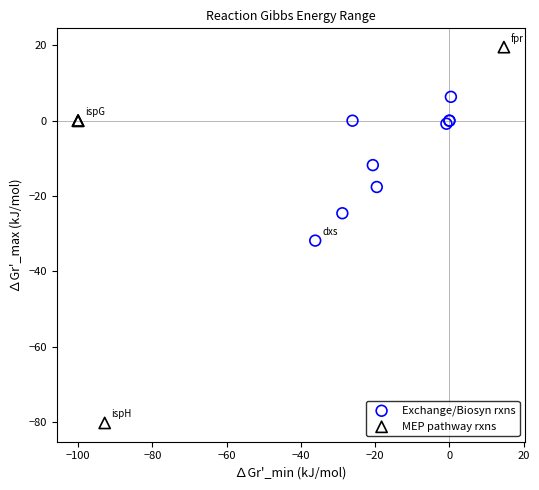

Which series contains the highest Y value?

MEP pathway rxns